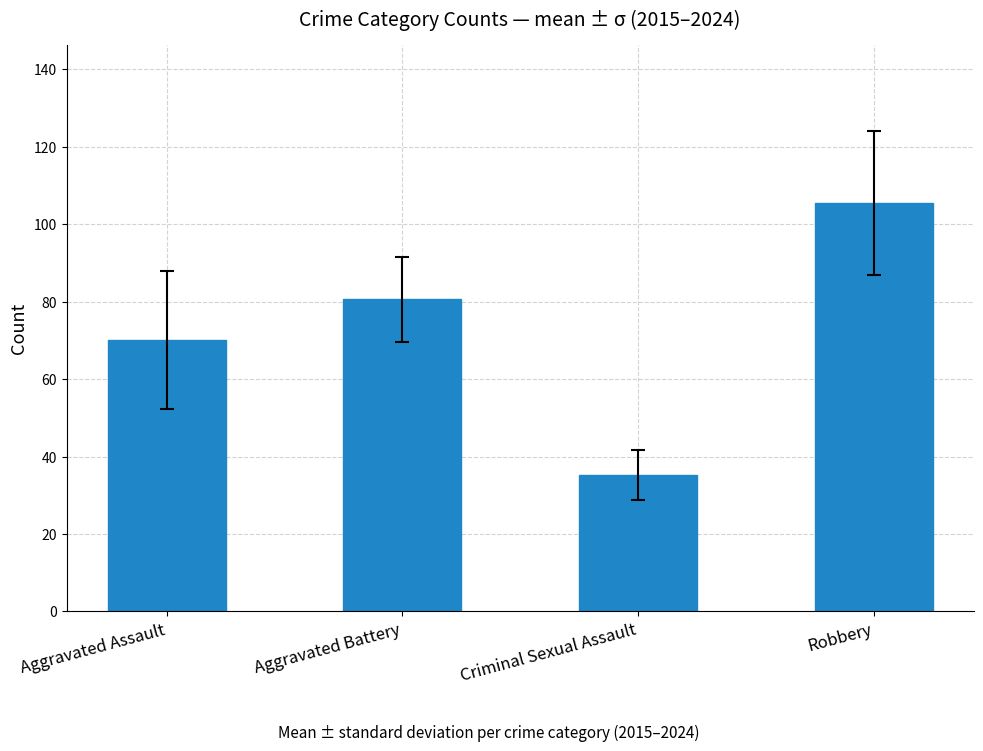

Reading left to right, list all the values displayed in this chart.

70.1	80.6	35.2	105.4